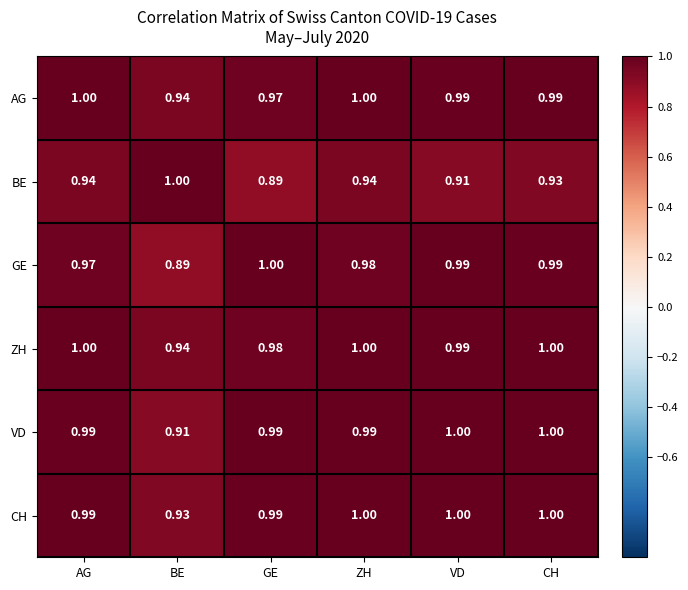

Between GE and CH, which series saw the biggest shift?

BE